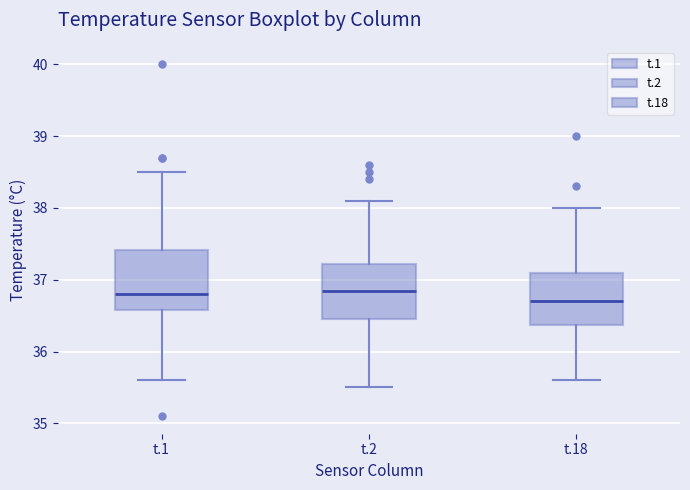

Reading left to right, read every box against the y-axis: the position of its median line, the range the box covers, and the ends of its whiskers. The values are not printed on the chart, so give them approximately, as read against the axis.

t.1: median 36.8, box 36.6 to 37.4, whiskers 35.6 to 38.5
t.2: median 36.8, box 36.5 to 37.2, whiskers 35.5 to 38.1
t.18: median 36.7, box 36.4 to 37.1, whiskers 35.6 to 38.0